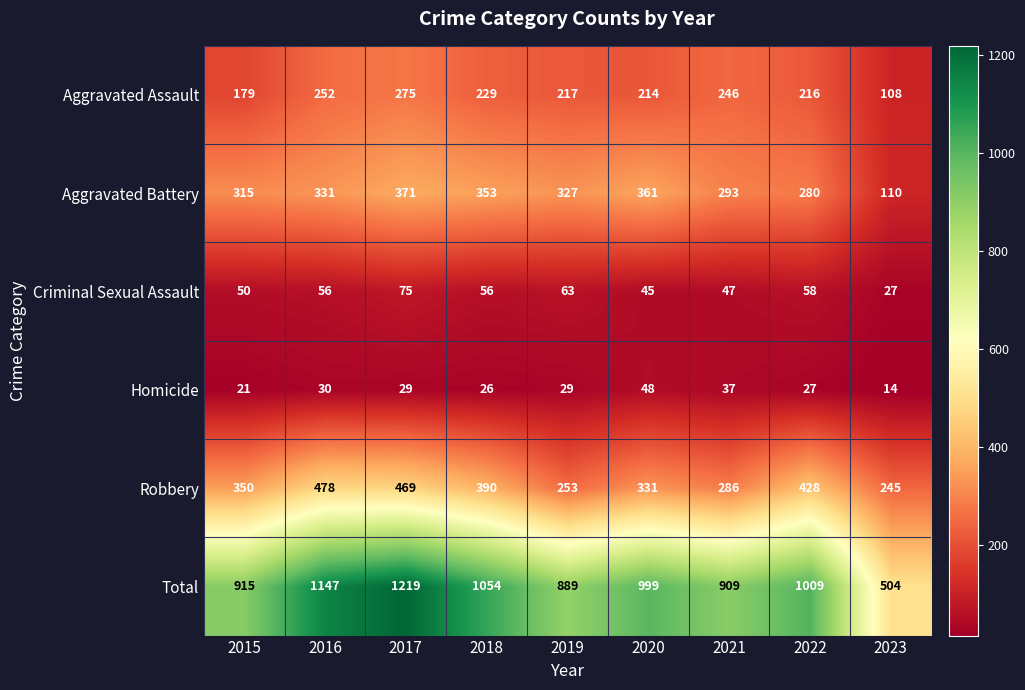

What is the difference between the second highest and minimum values in the Aggravated Assault series?

144